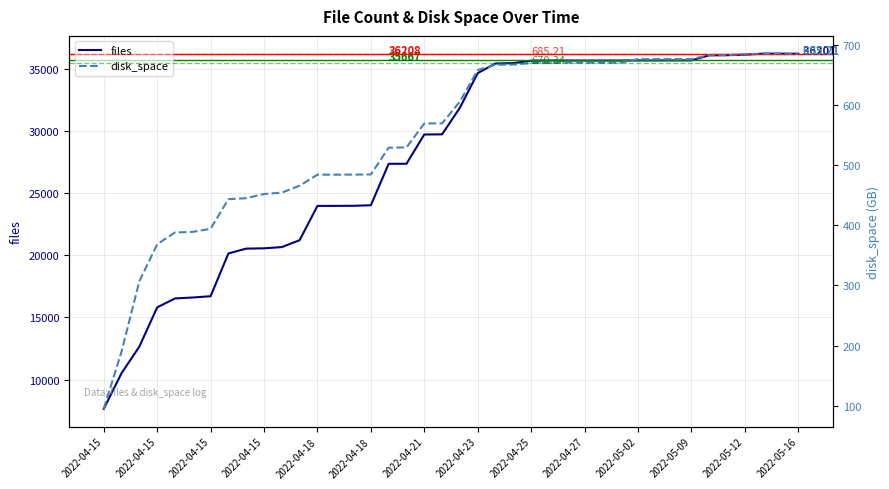

What is the smallest value displayed?

95.0